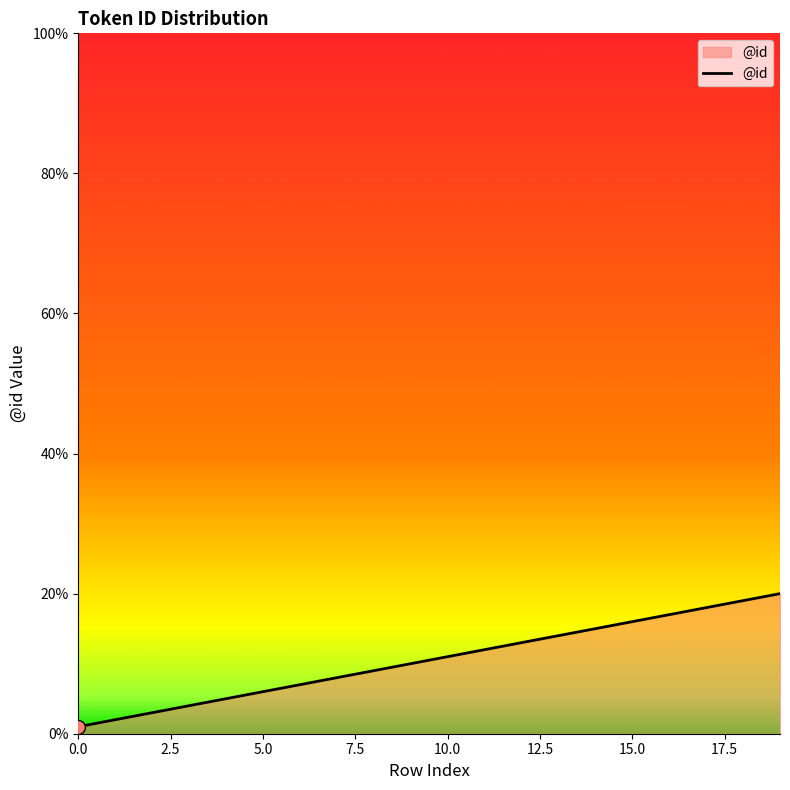

What is the difference between the maximum and minimum values?

19